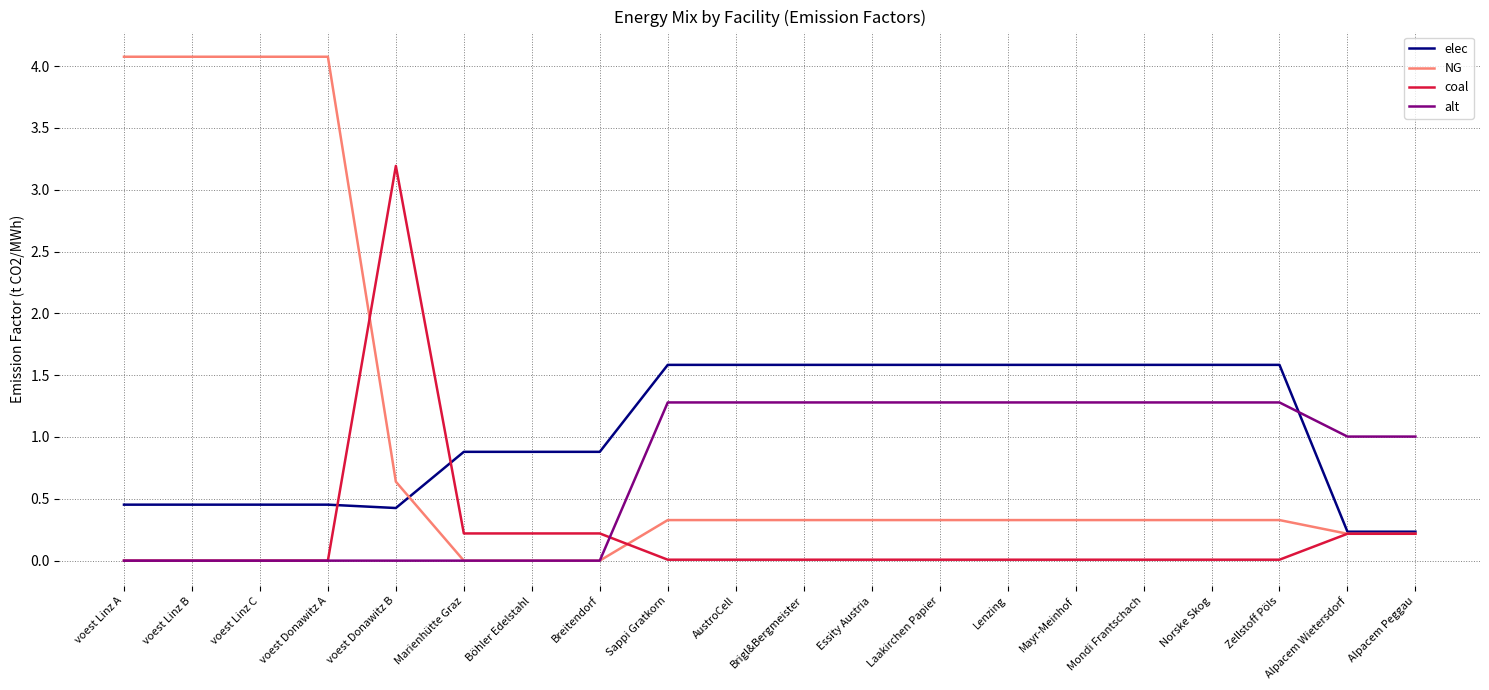

What are all the series names shown in the legend?

elec, NG, coal, alt